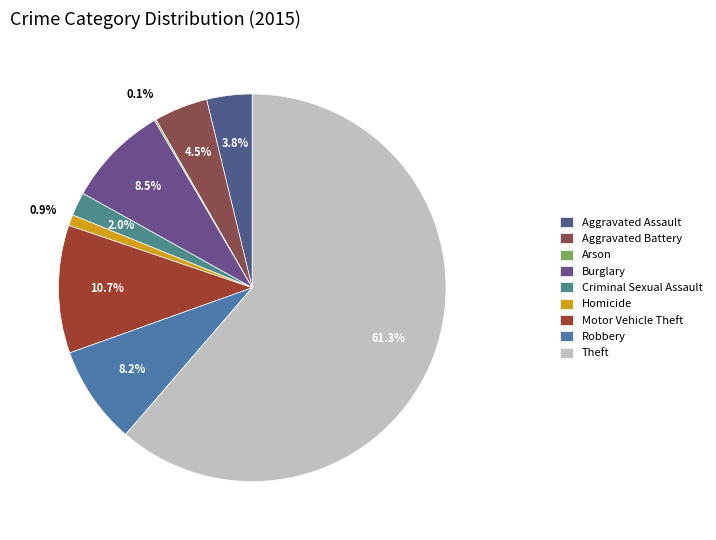

Is it true that Robbery is 18% of the pie?

False